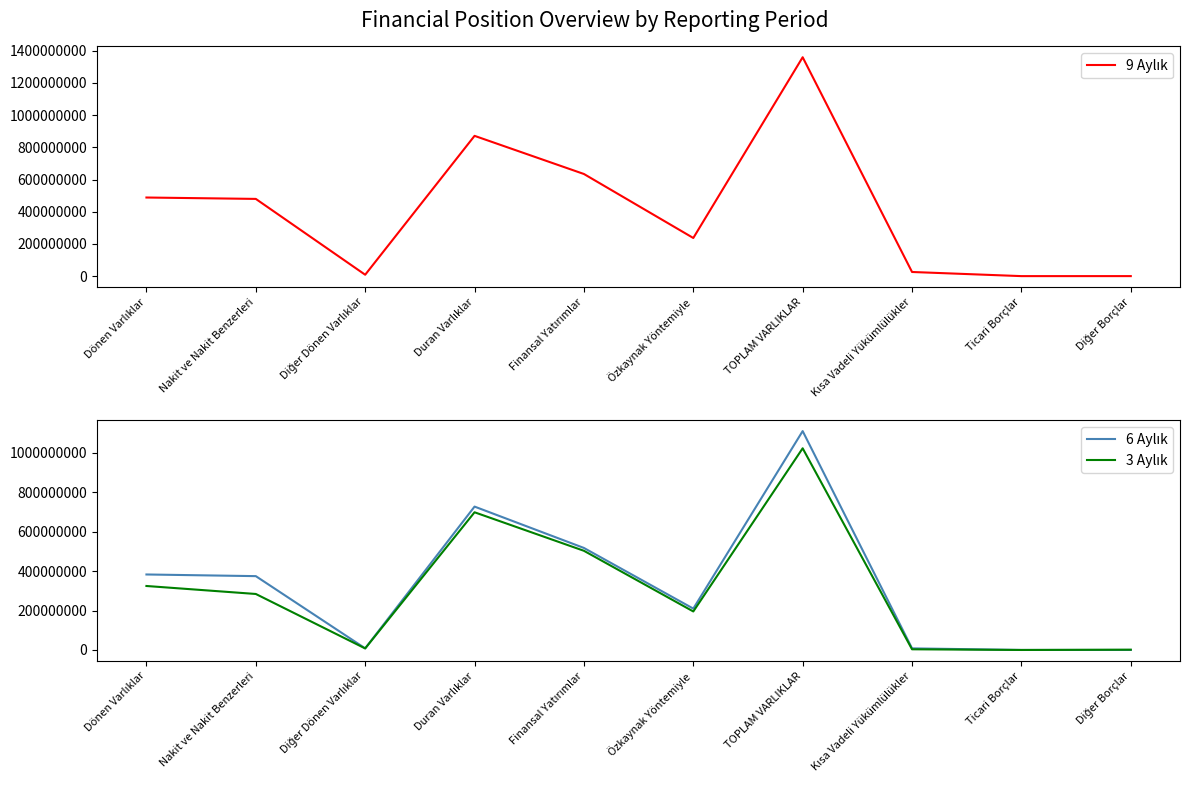

What is the difference between the maximum and minimum values in the 9 Aylık series?

1359753273